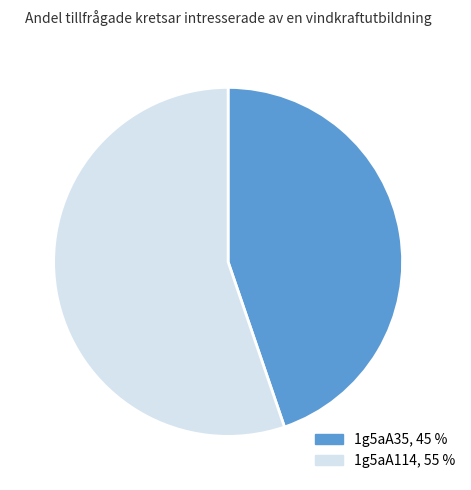

Count the number of slices in the pie.

2